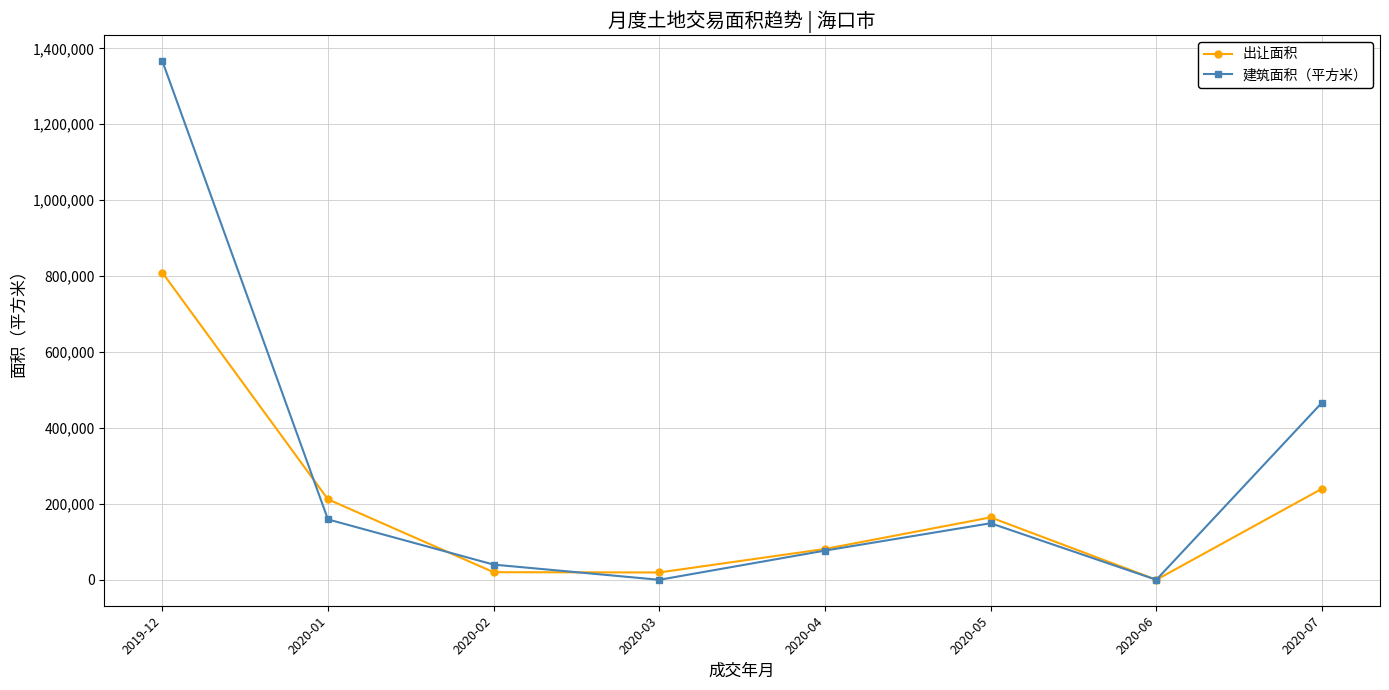

Is it true that 建筑面积（平方米） equals 0.0 at 2020-06?

True